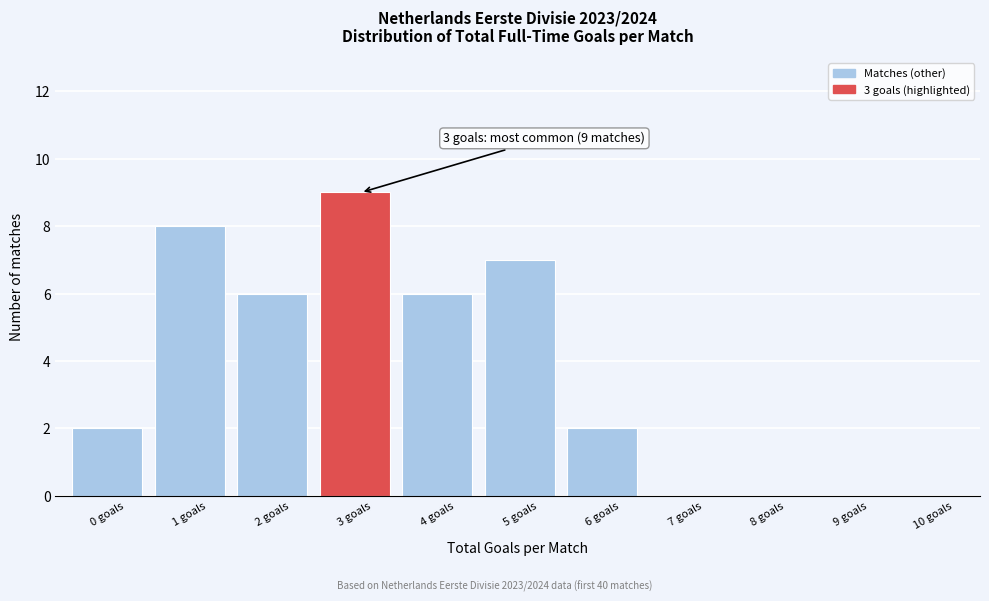

Reading left to right, what are all the values shown in this chart?

0 goals=2	1 goals=8	2 goals=6	3 goals=9	4 goals=6	5 goals=7	6 goals=2	7 goals=0	8 goals=0	9 goals=0	10 goals=0